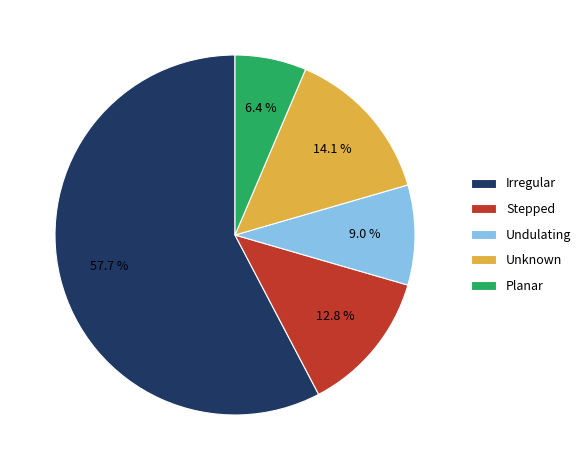

What is the total percentage of Irregular and Stepped?

70.5%